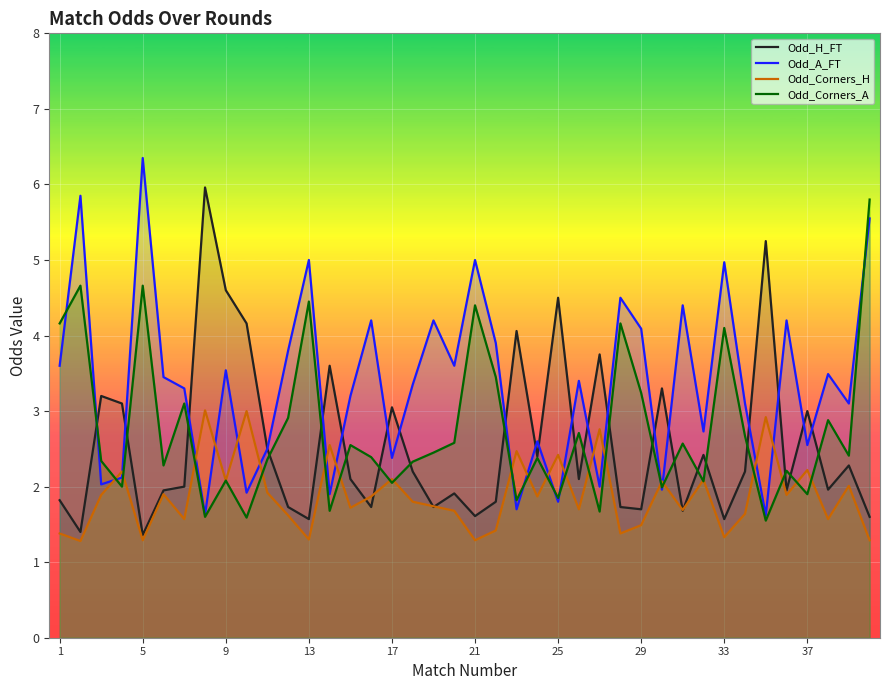

What is the total value across all series at 17?

9.6